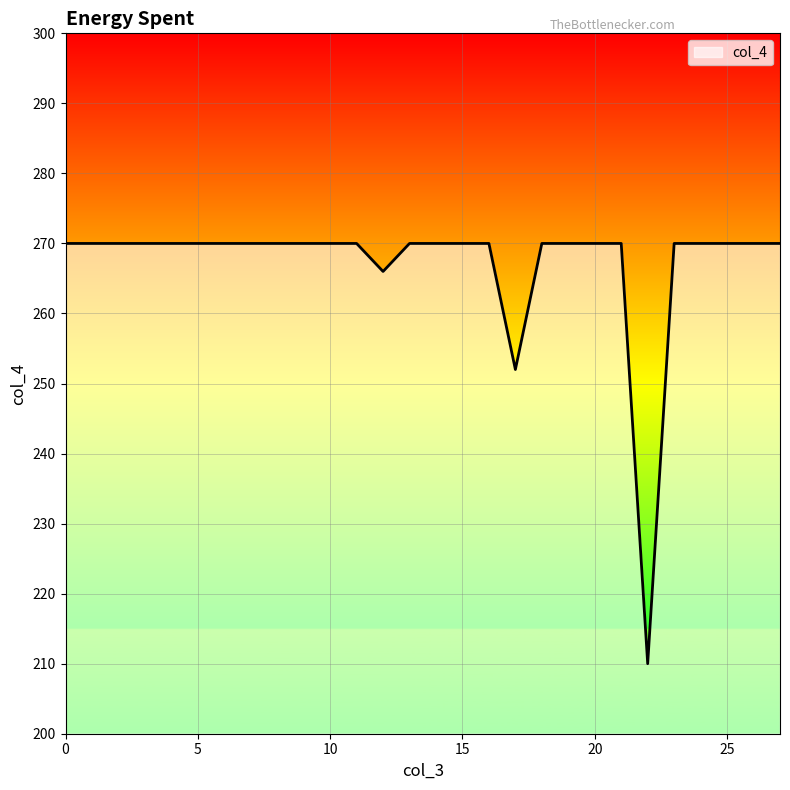

What is the difference between the maximum and minimum values?

60